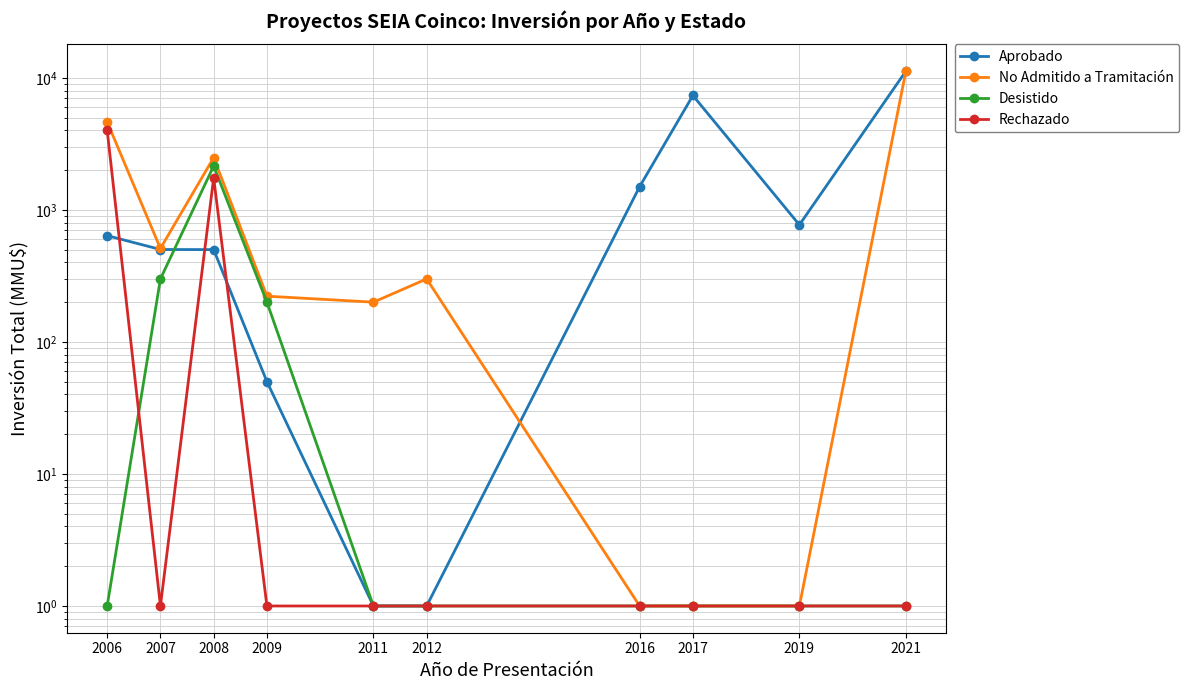

What is the spread (max minus min) of values at 2012?

299